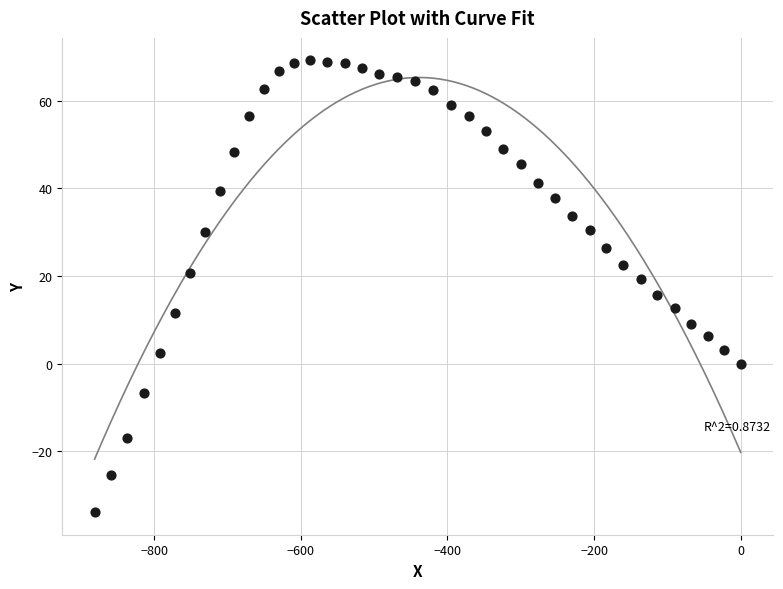

What is the range of Y values (max minus min)?

103.1